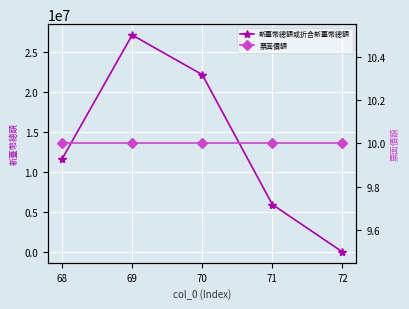

Where does the 新臺幣總額或折合新臺幣總額 series first go above 11600000?

69